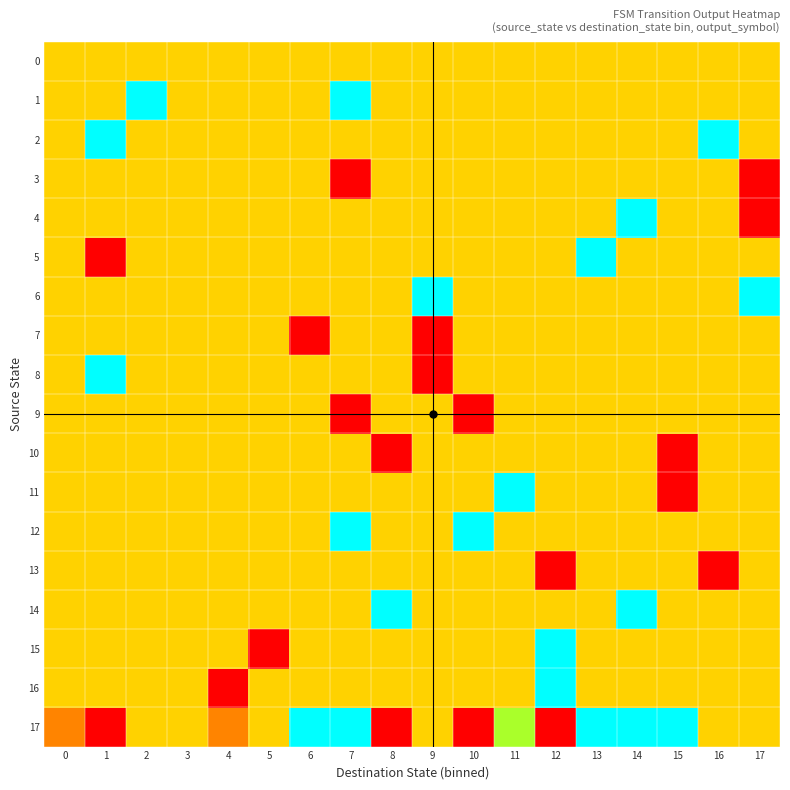

Reading left to right, transcribe all the data shown in this chart.

0: 0=0.5	1=0.5	2=0.5	3=0.5	4=0.5	5=0.5	6=0.5	7=0.5	8=0.5	9=0.5	10=0.5	11=0.5	12=0.5	13=0.5	14=0.5	15=0.5	16=0.5	17=0.5
1: 0=0.5	1=0.5	2=1.0	3=0.5	4=0.5	5=0.5	6=0.5	7=1.0	8=0.5	9=0.5	10=0.5	11=0.5	12=0.5	13=0.5	14=0.5	15=0.5	16=0.5	17=0.5
2: 0=0.5	1=1.0	2=0.5	3=0.5	4=0.5	5=0.5	6=0.5	7=0.5	8=0.5	9=0.5	10=0.5	11=0.5	12=0.5	13=0.5	14=0.5	15=0.5	16=1.0	17=0.5
3: 0=0.5	1=0.5	2=0.5	3=0.5	4=0.5	5=0.5	6=0.5	7=0.0	8=0.5	9=0.5	10=0.5	11=0.5	12=0.5	13=0.5	14=0.5	15=0.5	16=0.5	17=0.0
4: 0=0.5	1=0.5	2=0.5	3=0.5	4=0.5	5=0.5	6=0.5	7=0.5	8=0.5	9=0.5	10=0.5	11=0.5	12=0.5	13=0.5	14=1.0	15=0.5	16=0.5	17=0.0
5: 0=0.5	1=0.0	2=0.5	3=0.5	4=0.5	5=0.5	6=0.5	7=0.5	8=0.5	9=0.5	10=0.5	11=0.5	12=0.5	13=1.0	14=0.5	15=0.5	16=0.5	17=0.5
6: 0=0.5	1=0.5	2=0.5	3=0.5	4=0.5	5=0.5	6=0.5	7=0.5	8=0.5	9=1.0	10=0.5	11=0.5	12=0.5	13=0.5	14=0.5	15=0.5	16=0.5	17=1.0
7: 0=0.5	1=0.5	2=0.5	3=0.5	4=0.5	5=0.5	6=0.0	7=0.5	8=0.5	9=0.0	10=0.5	11=0.5	12=0.5	13=0.5	14=0.5	15=0.5	16=0.5	17=0.5
8: 0=0.5	1=1.0	2=0.5	3=0.5	4=0.5	5=0.5	6=0.5	7=0.5	8=0.5	9=0.0	10=0.5	11=0.5	12=0.5	13=0.5	14=0.5	15=0.5	16=0.5	17=0.5
9: 0=0.5	1=0.5	2=0.5	3=0.5	4=0.5	5=0.5	6=0.5	7=0.0	8=0.5	9=0.5	10=0.0	11=0.5	12=0.5	13=0.5	14=0.5	15=0.5	16=0.5	17=0.5
10: 0=0.5	1=0.5	2=0.5	3=0.5	4=0.5	5=0.5	6=0.5	7=0.5	8=0.0	9=0.5	10=0.5	11=0.5	12=0.5	13=0.5	14=0.5	15=0.0	16=0.5	17=0.5
11: 0=0.5	1=0.5	2=0.5	3=0.5	4=0.5	5=0.5	6=0.5	7=0.5	8=0.5	9=0.5	10=0.5	11=1.0	12=0.5	13=0.5	14=0.5	15=0.0	16=0.5	17=0.5
12: 0=0.5	1=0.5	2=0.5	3=0.5	4=0.5	5=0.5	6=0.5	7=1.0	8=0.5	9=0.5	10=1.0	11=0.5	12=0.5	13=0.5	14=0.5	15=0.5	16=0.5	17=0.5
13: 0=0.5	1=0.5	2=0.5	3=0.5	4=0.5	5=0.5	6=0.5	7=0.5	8=0.5	9=0.5	10=0.5	11=0.5	12=0.0	13=0.5	14=0.5	15=0.5	16=0.0	17=0.5
14: 0=0.5	1=0.5	2=0.5	3=0.5	4=0.5	5=0.5	6=0.5	7=0.5	8=1.0	9=0.5	10=0.5	11=0.5	12=0.5	13=0.5	14=1.0	15=0.5	16=0.5	17=0.5
15: 0=0.5	1=0.5	2=0.5	3=0.5	4=0.5	5=0.0	6=0.5	7=0.5	8=0.5	9=0.5	10=0.5	11=0.5	12=1.0	13=0.5	14=0.5	15=0.5	16=0.5	17=0.5
16: 0=0.5	1=0.5	2=0.5	3=0.5	4=0.0	5=0.5	6=0.5	7=0.5	8=0.5	9=0.5	10=0.5	11=0.5	12=1.0	13=0.5	14=0.5	15=0.5	16=0.5	17=0.5
17: 0=0.3	1=0.0	2=0.5	3=0.5	4=0.3	5=0.5	6=1.0	7=1.0	8=0.0	9=0.5	10=0.0	11=0.7	12=0.0	13=1.0	14=1.0	15=1.0	16=0.5	17=0.5